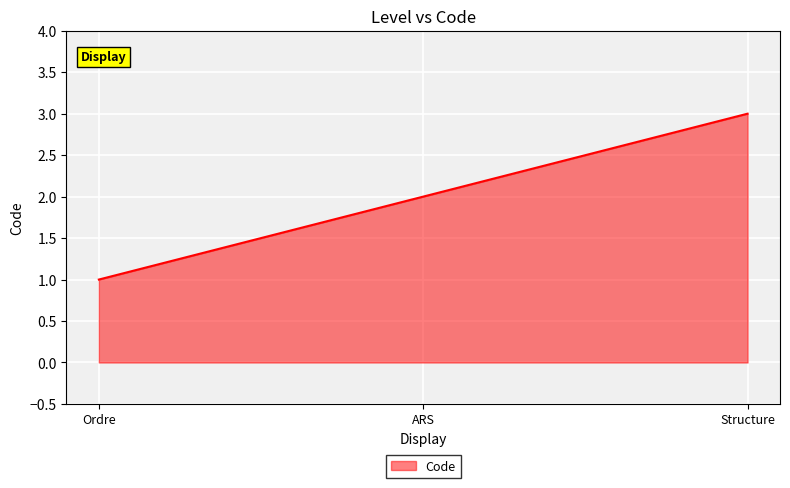

Rank the categories by value from lowest to highest.

Ordre, ARS, Structure